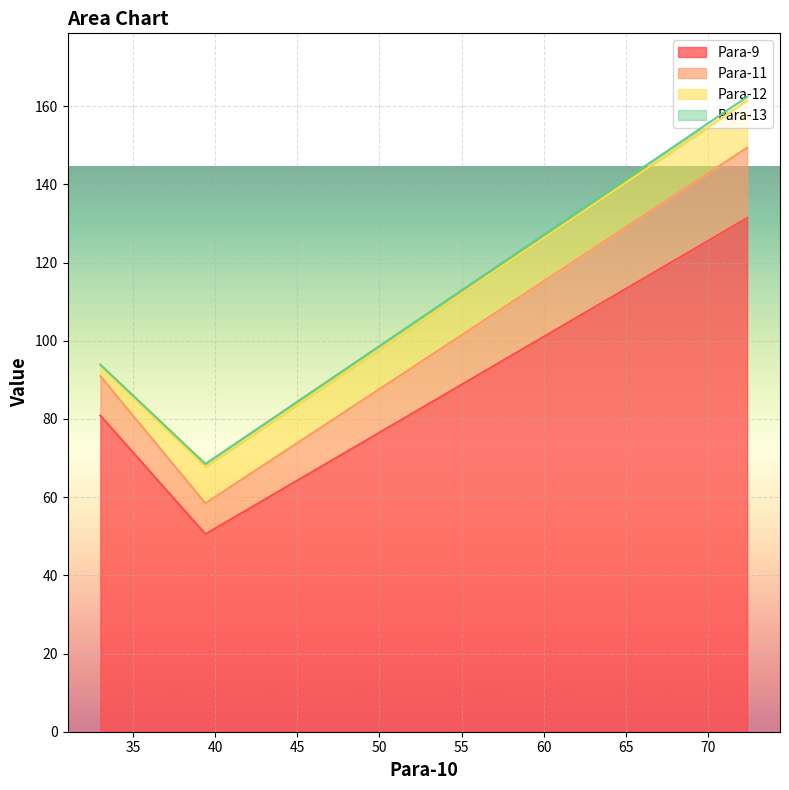

What is the smallest value displayed?

0.3